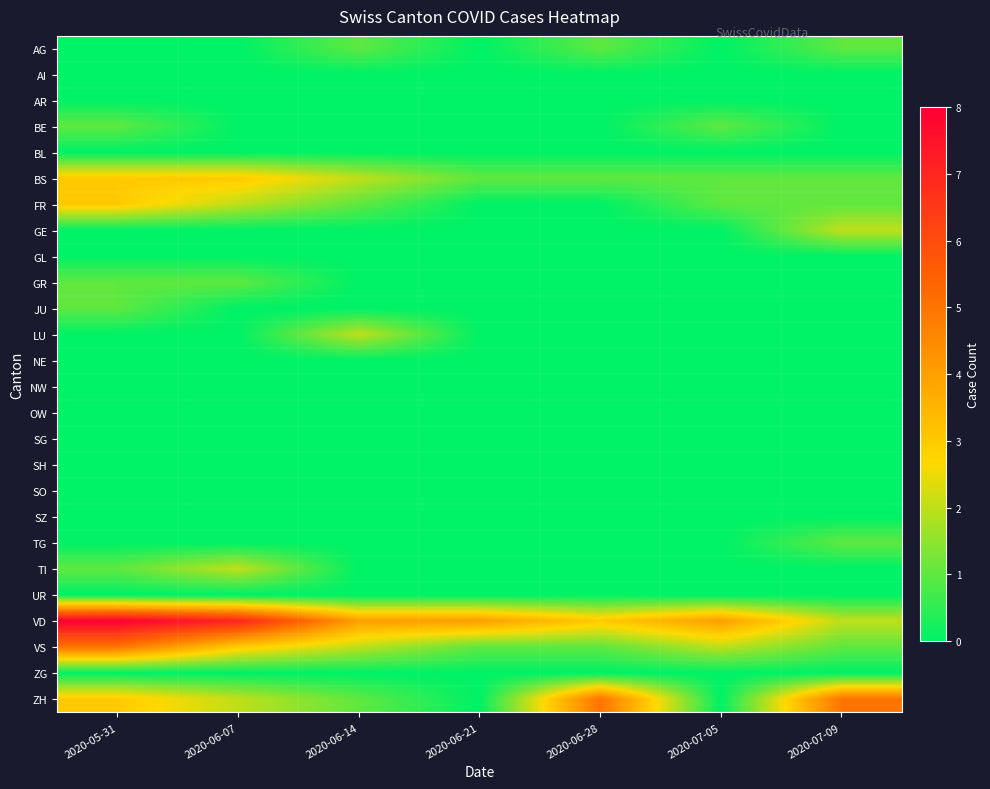

At which category is the sum across all series the highest?

2020-05-31